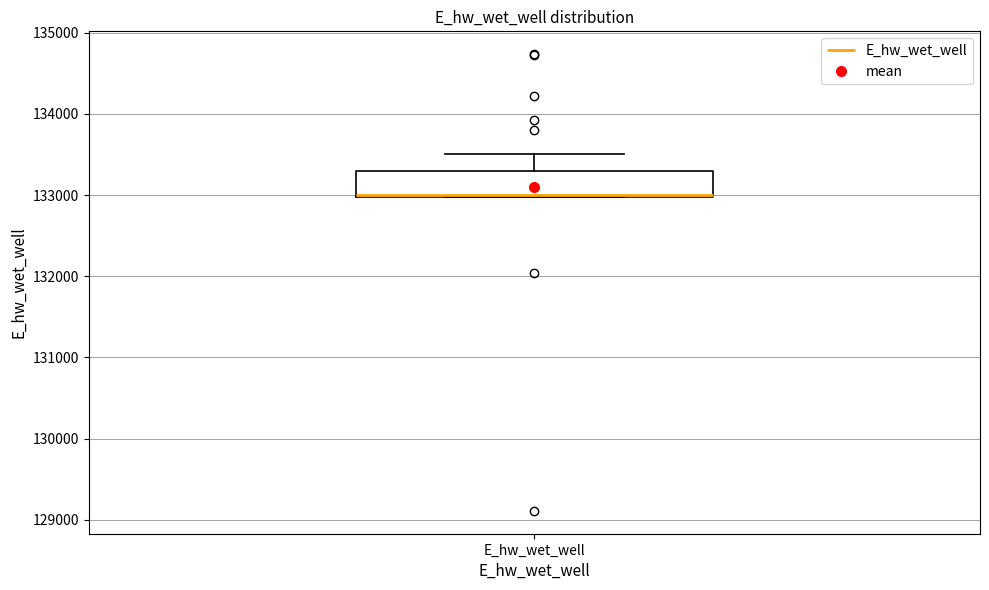

Transcribe this box plot: give where the median line is, the range the box spans, and where the two whiskers end, as read against the y-axis. The values are not printed on the chart, so give them approximately, as read against the axis.

median 133000 (drawn on the box's lower edge), box 133000 to 133300, whiskers 133000 to 133500